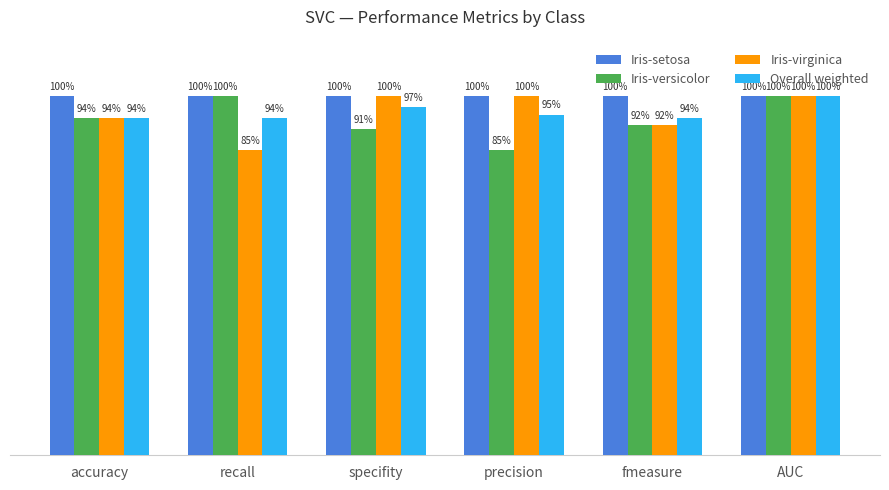

Reading left to right, transcribe all the data shown in this chart.

Iris-setosa: 1.0	1.0	1.0	1.0	1.0	1.0
Iris-versicolor: 0.9	1.0	0.9	0.8	0.9	1.0
Iris-virginica: 0.9	0.8	1.0	1.0	0.9	1.0
Overall weighted: 0.9	0.9	1.0	0.9	0.9	1.0